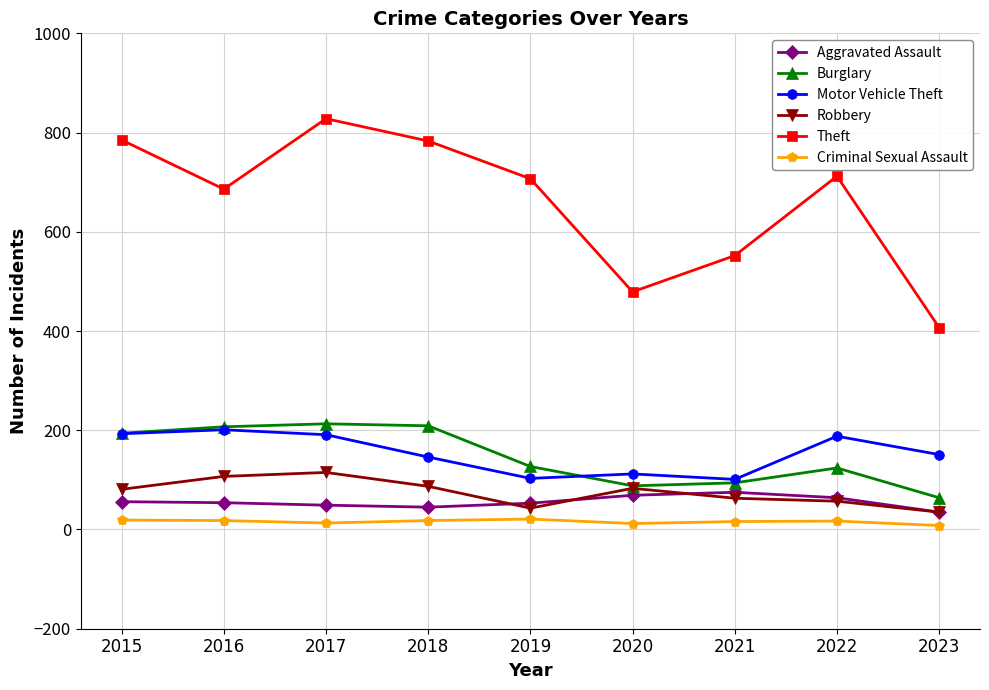

Is this an area chart (filled region under the line)?

No